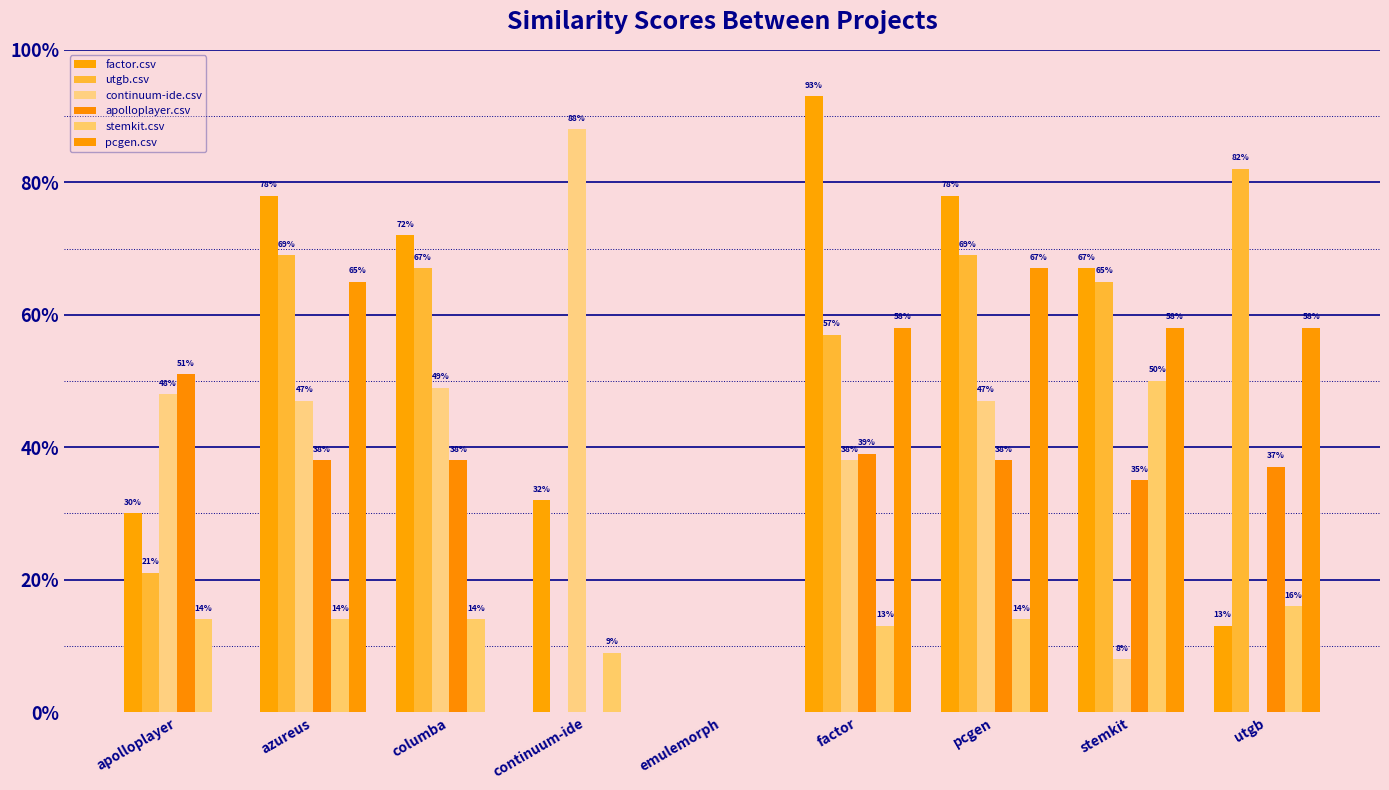

What is the difference between the second highest and minimum values in the apolloplayer.csv series?

0.4